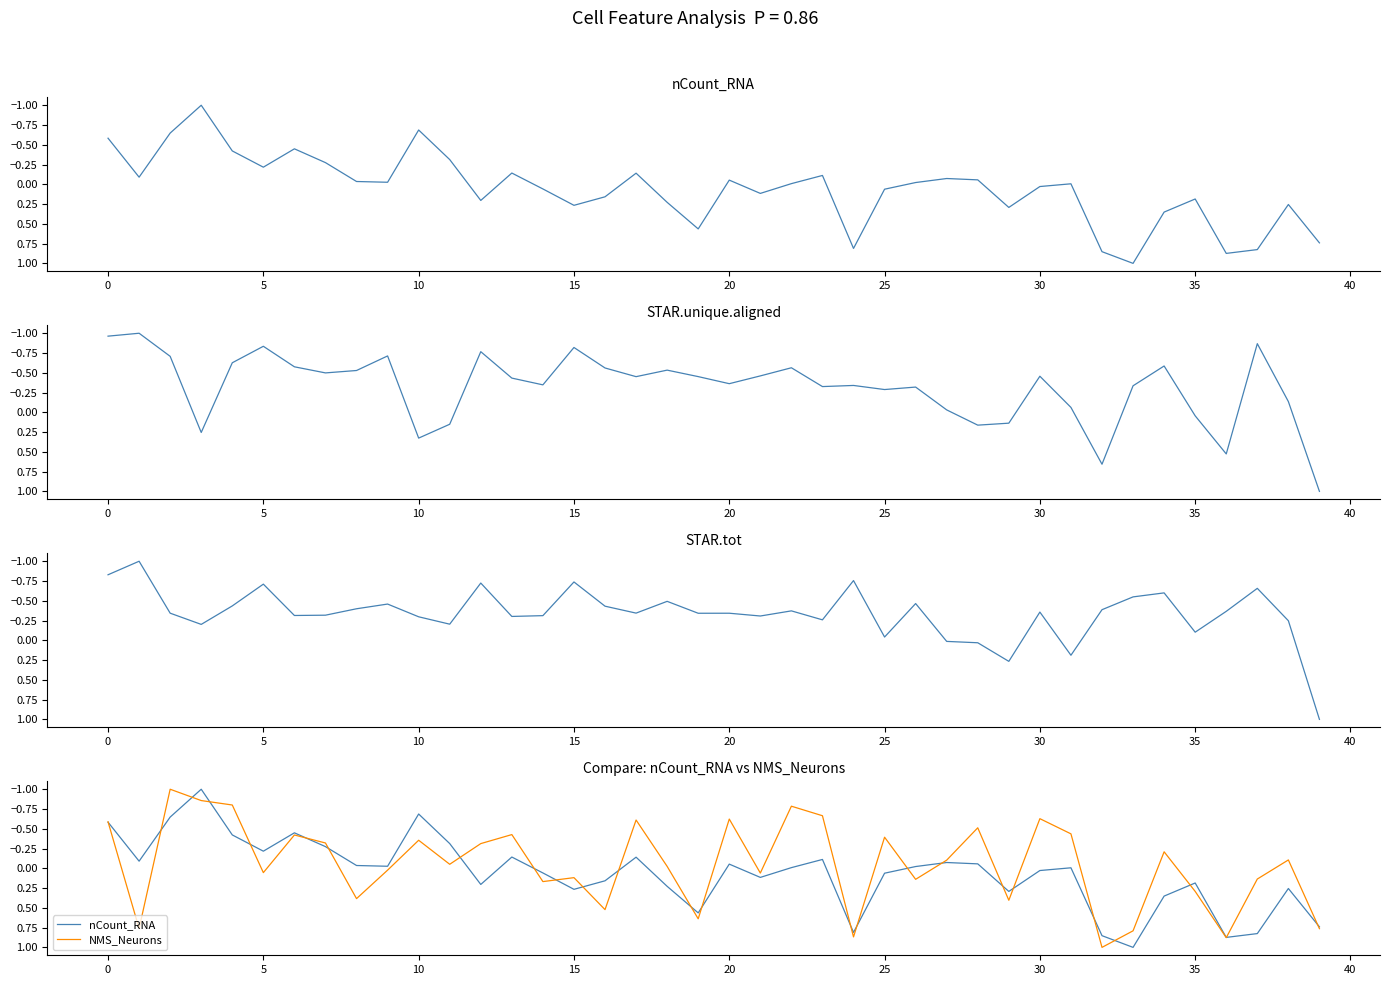

How many lines are shown in the chart?

4